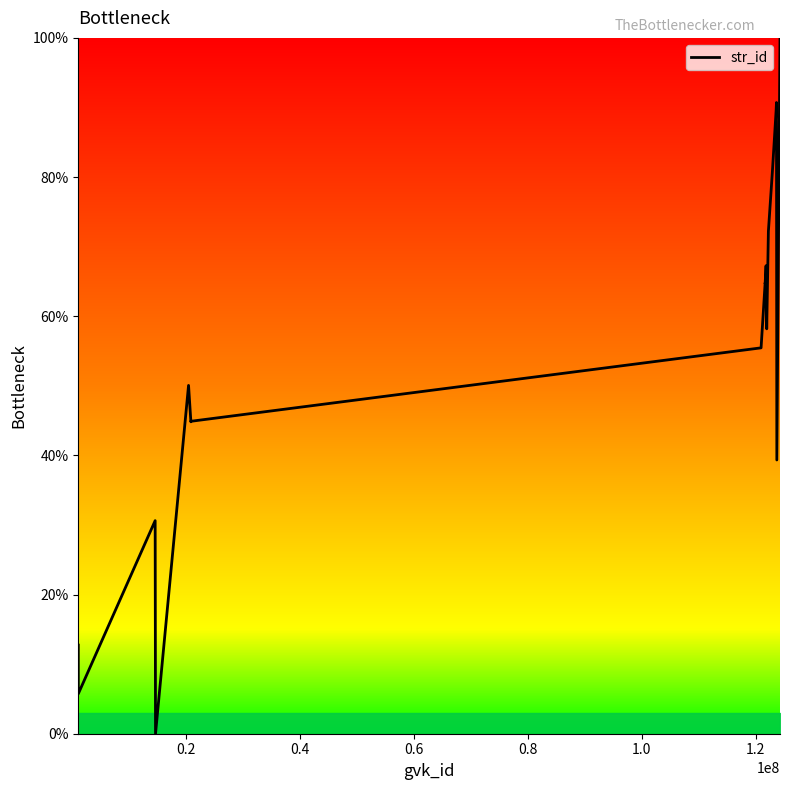

What is the maximum value shown in the chart?

100.0